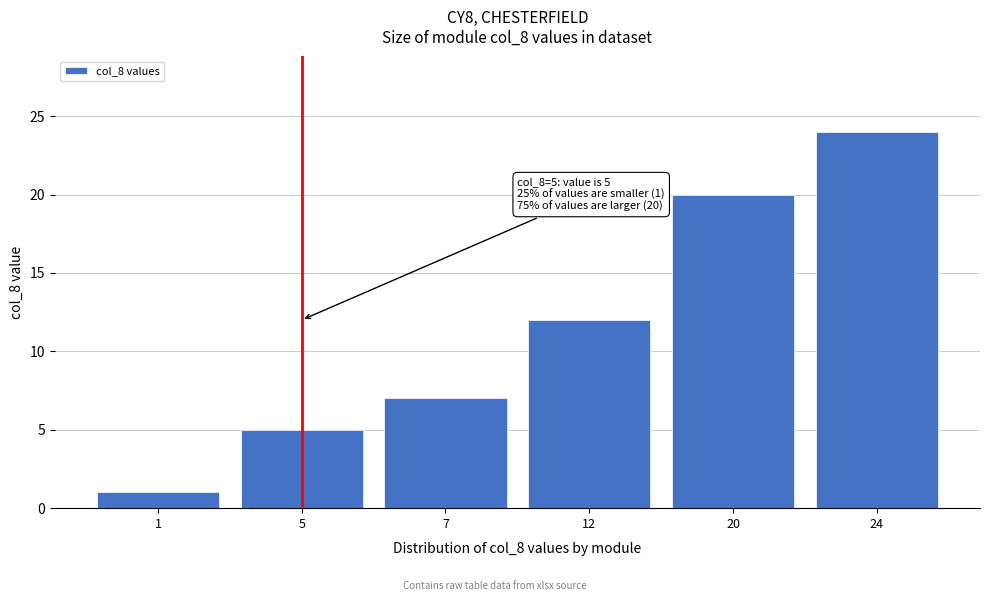

Reading left to right, extract all data points from this chart.

1=1	5=5	7=7	12=12	20=20	24=24